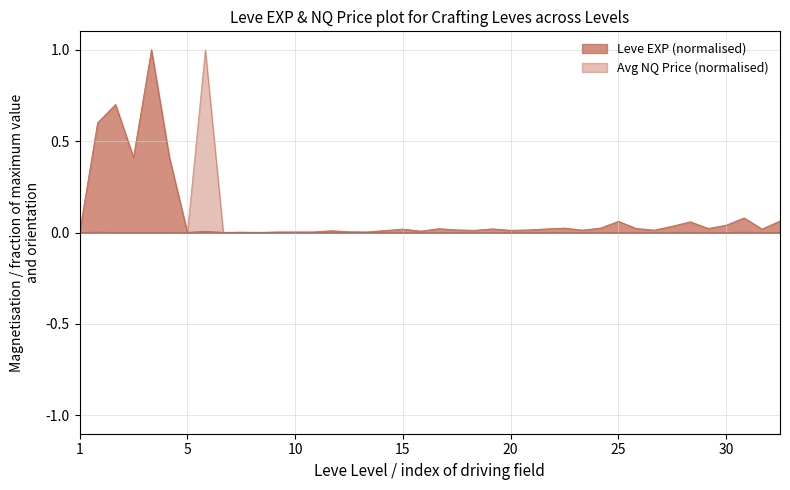

At how many categories does at least one series exceed 0?

40